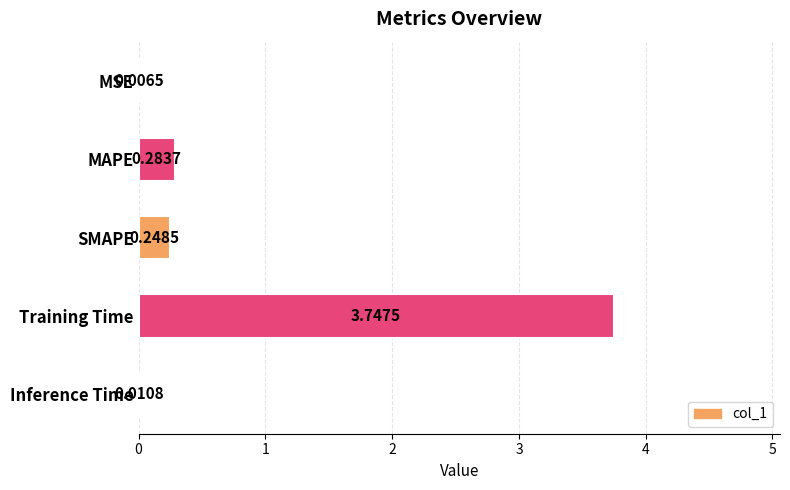

Which label corresponds to the largest value in the chart?

Training Time